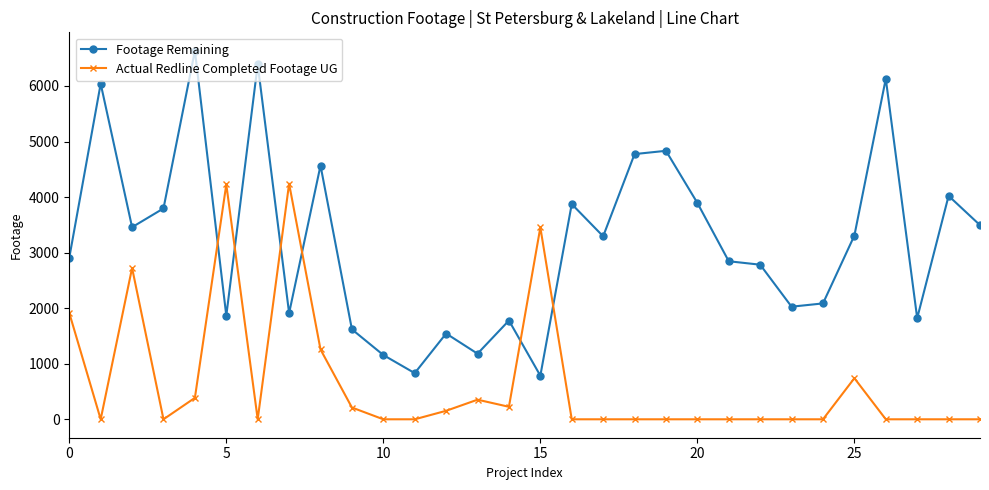

How many data points in Footage Remaining are less than 3294?

15